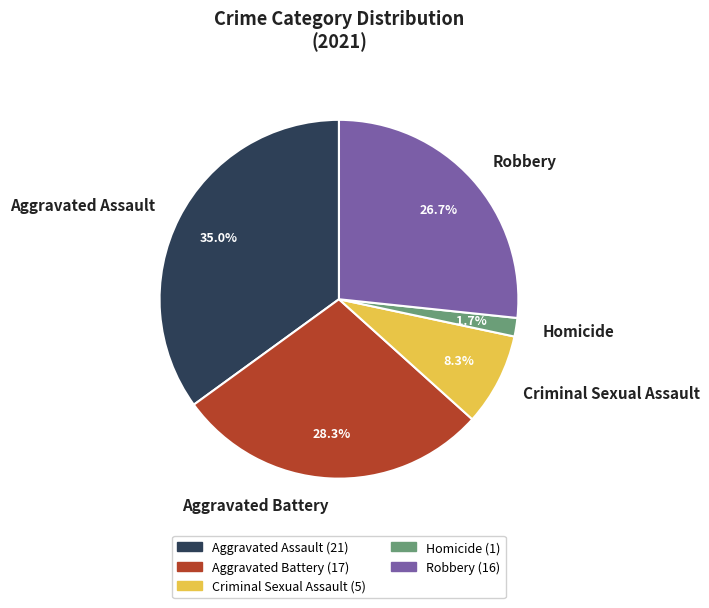

Is the sum of Aggravated Assault and Criminal Sexual Assault greater than half?

No